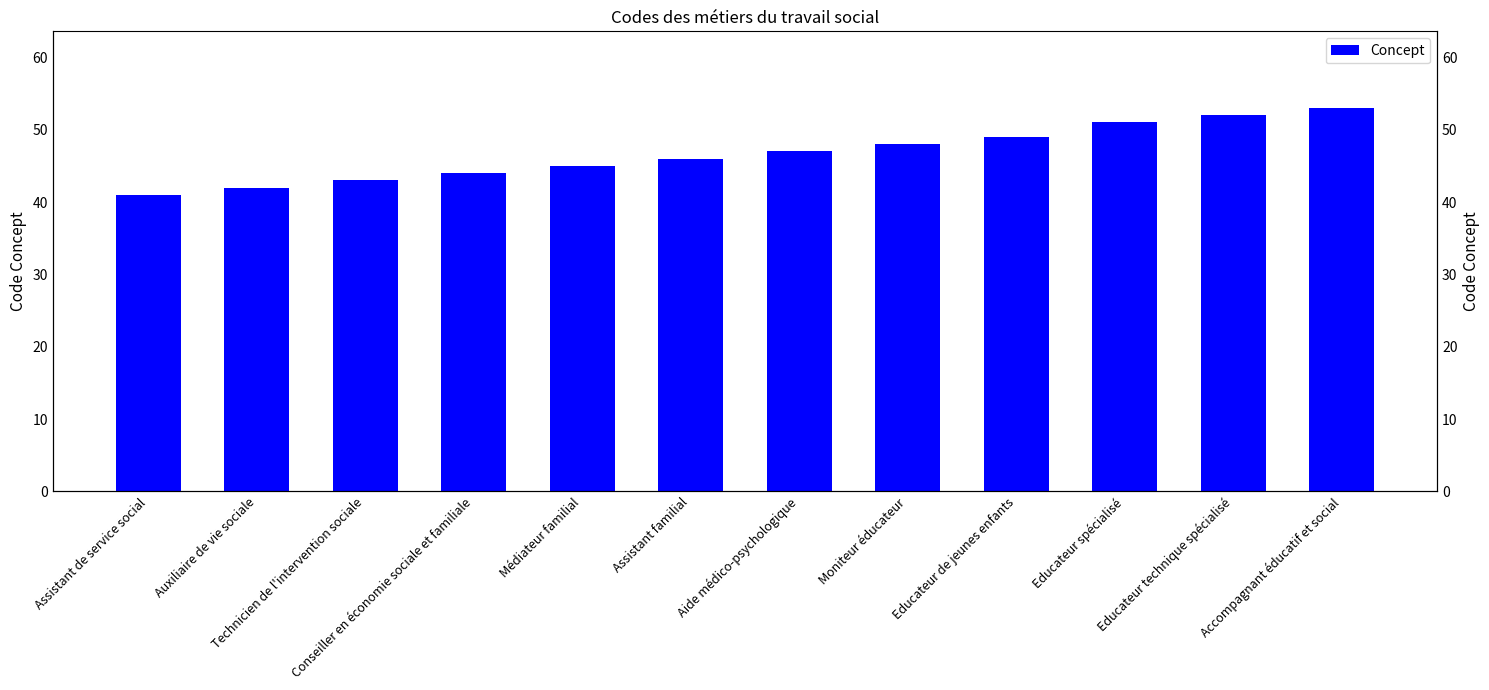

What is the change in value from Technicien de l'intervention sociale to Educateur spécialisé?

+8